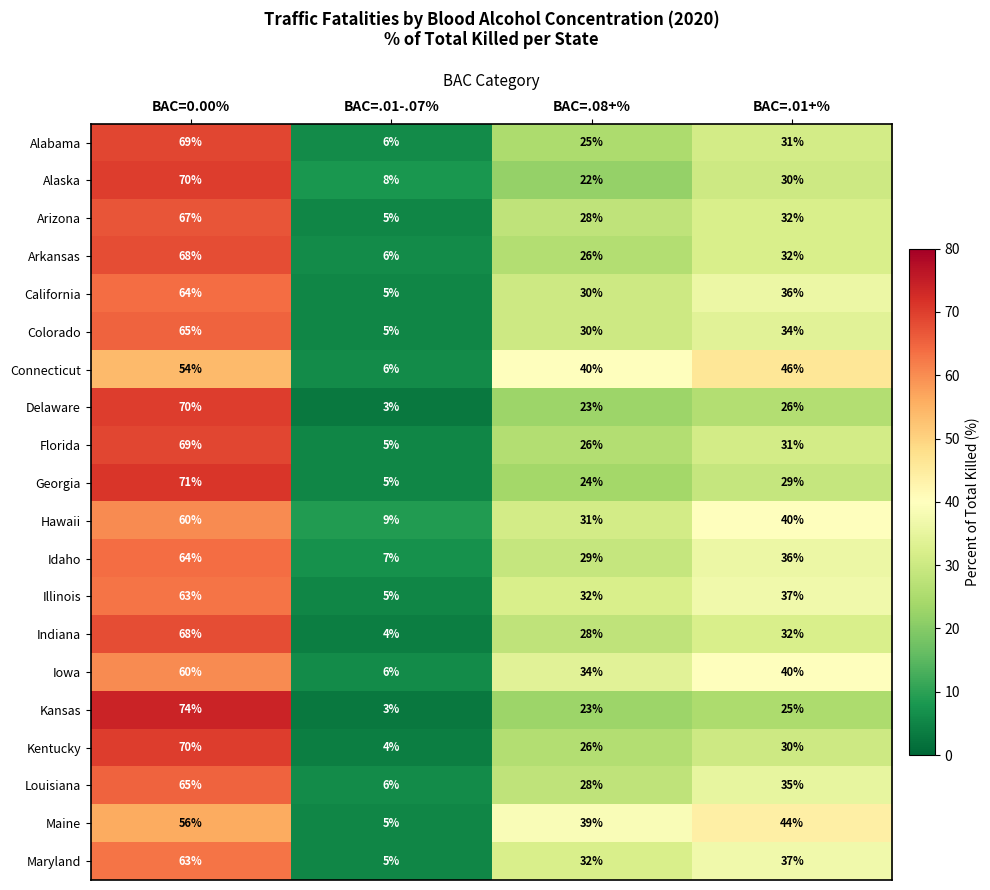

Where is Connecticut nearest to the value 30?

BAC=.08+%